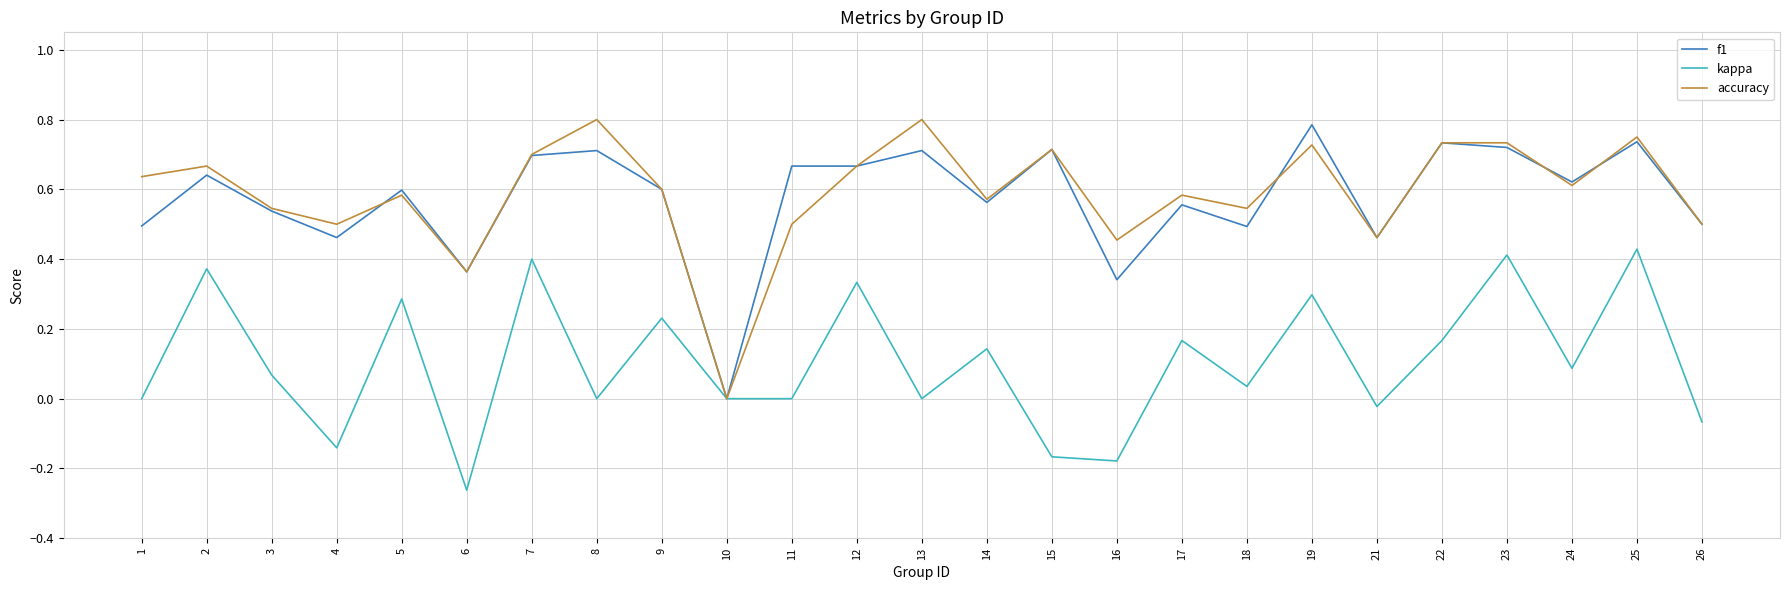

Which series changed the most between 1 and 13?

f1